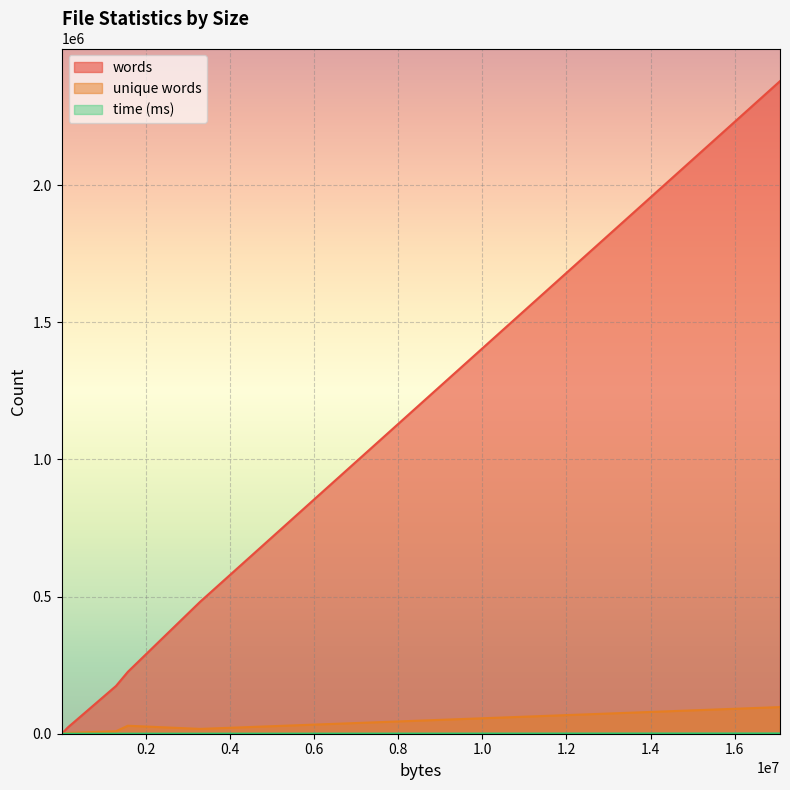

True or false: words and time (ms) cross at least once.

True